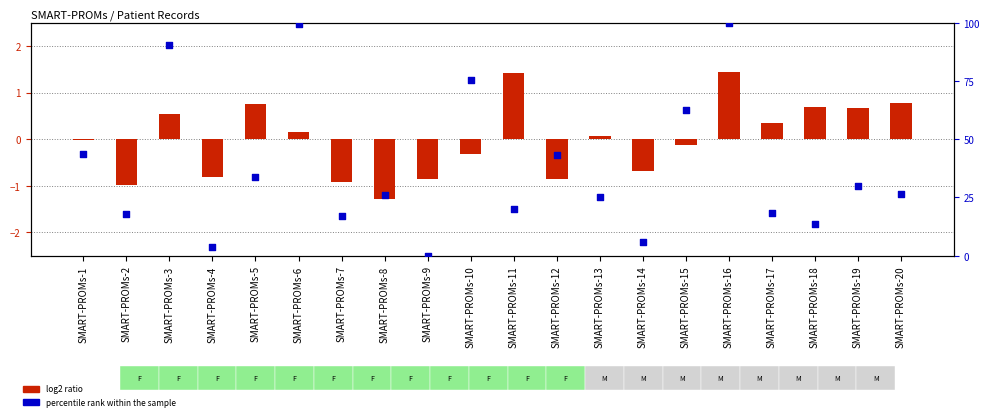

Is the value of log2 ratio at SMART-PROMs-11 greater than the value of percentile rank within the sample at SMART-PROMs-16?

No